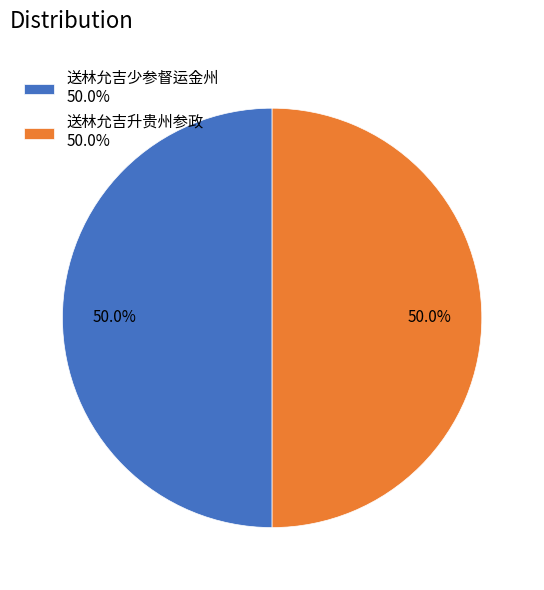

How much of the chart is everything except 送林允吉升贵州参政?

50.0%